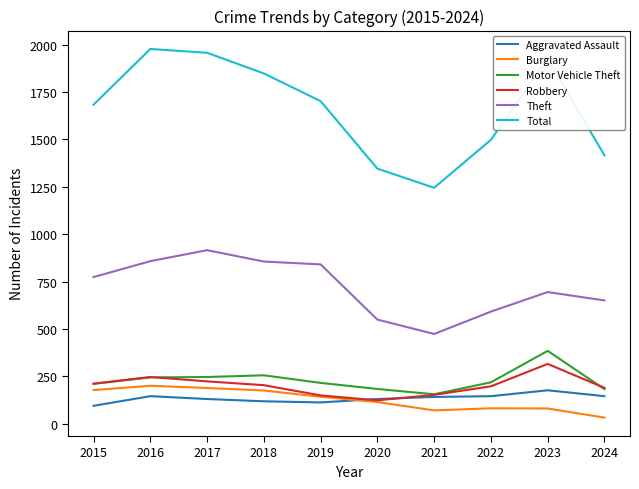

The value of Aggravated Assault at 2018 is 119. True or false?

True